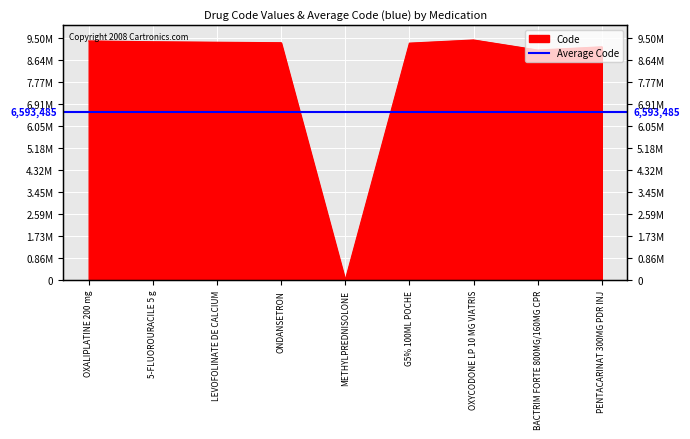

What is the label of the 2nd point from the right?

BACTRIM FORTE 800MG/160MG CPR